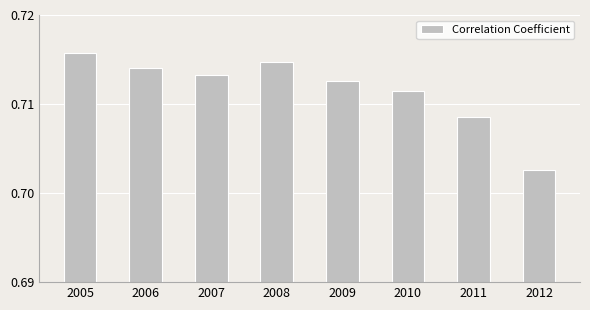

Rank the categories by value from highest to lowest.

2005, 2008, 2006, 2007, 2009, 2010, 2011, 2012